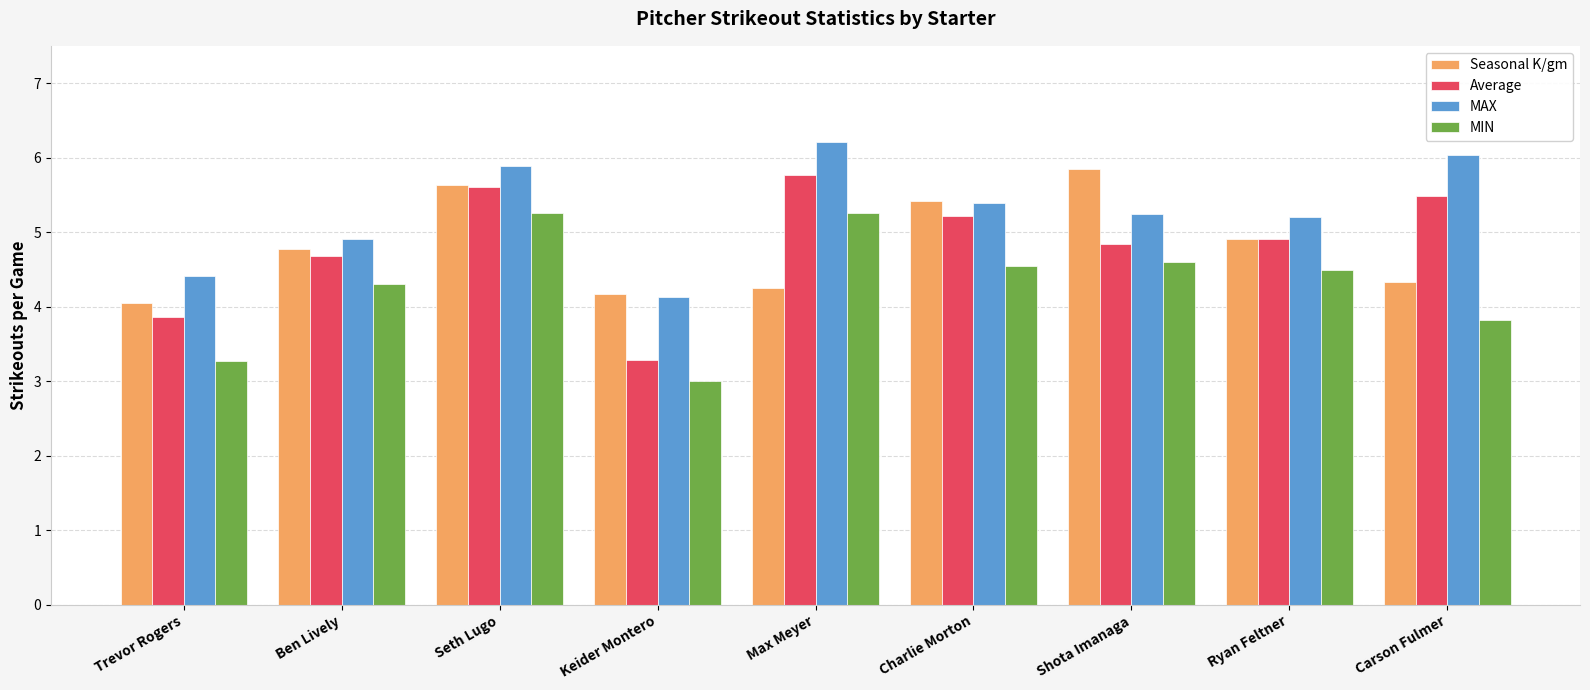

What is the total value across all series at Max Meyer?

21.5